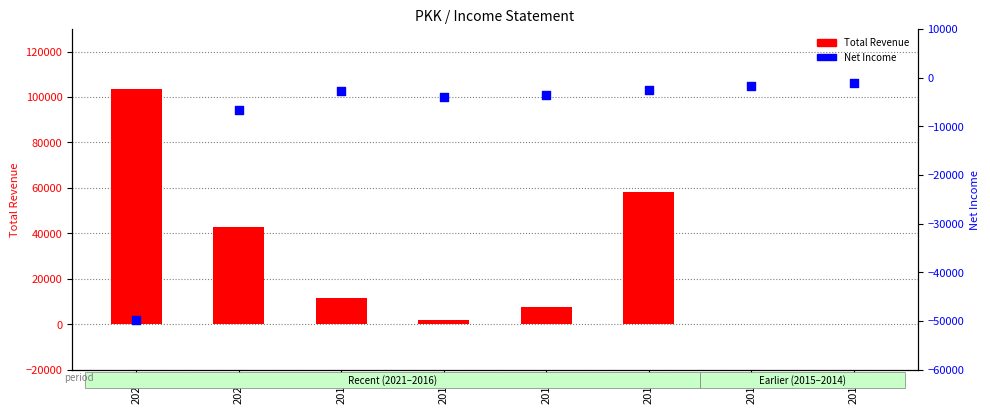

Is the value of Total Revenue at 2018 greater than the value of Net Income at 2019?

Yes